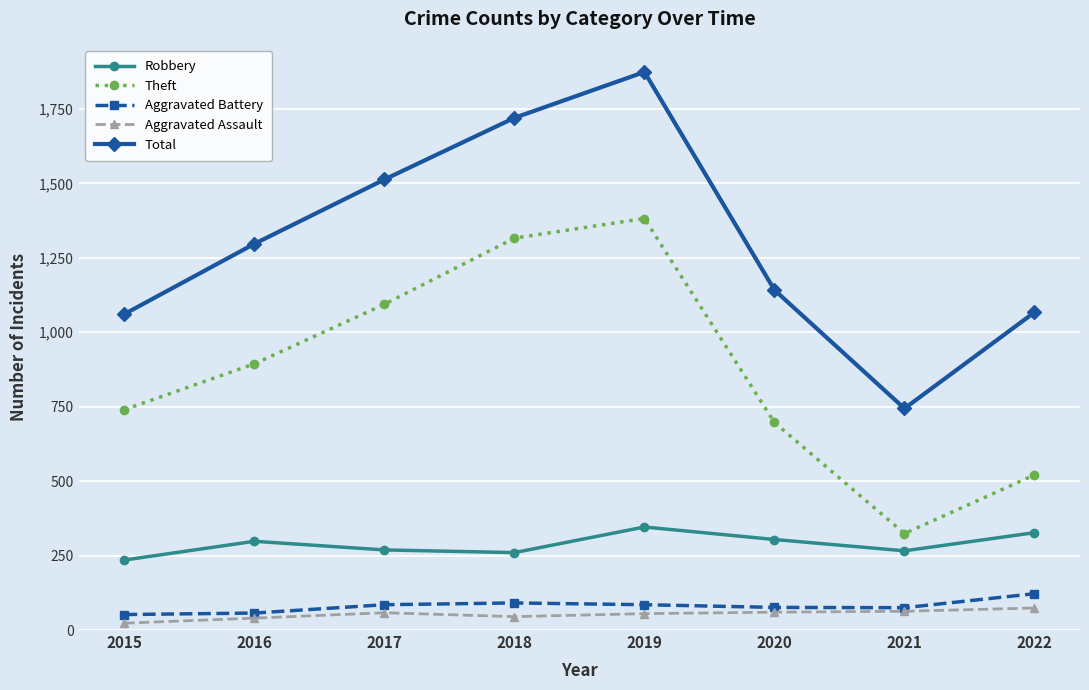

The value of Robbery at 2017 is 269. True or false?

True